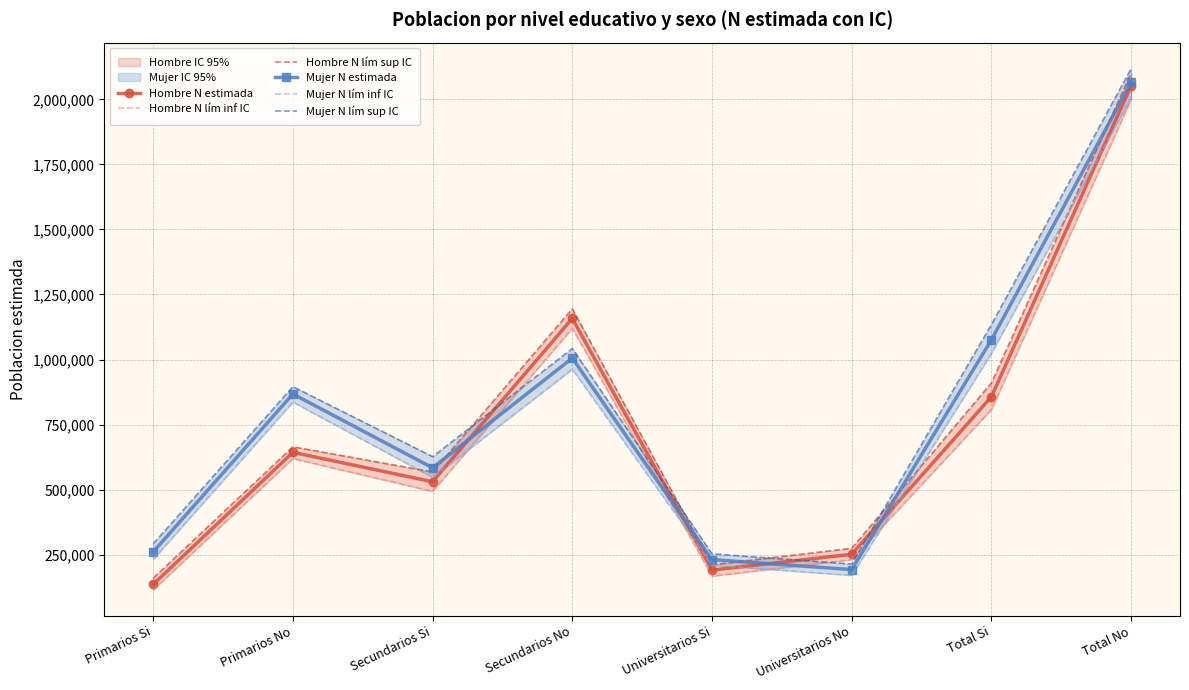

The value of Hombre N lím inf IC at Primarios Si is 61524. True or false?

False